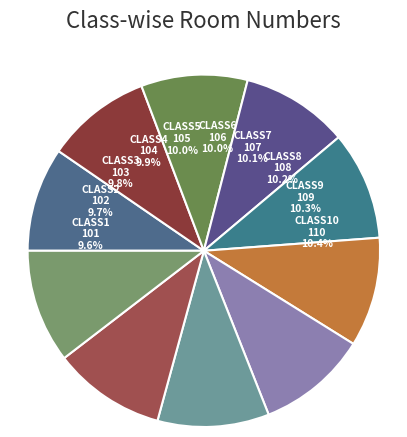

How many slices are in this pie chart?

10